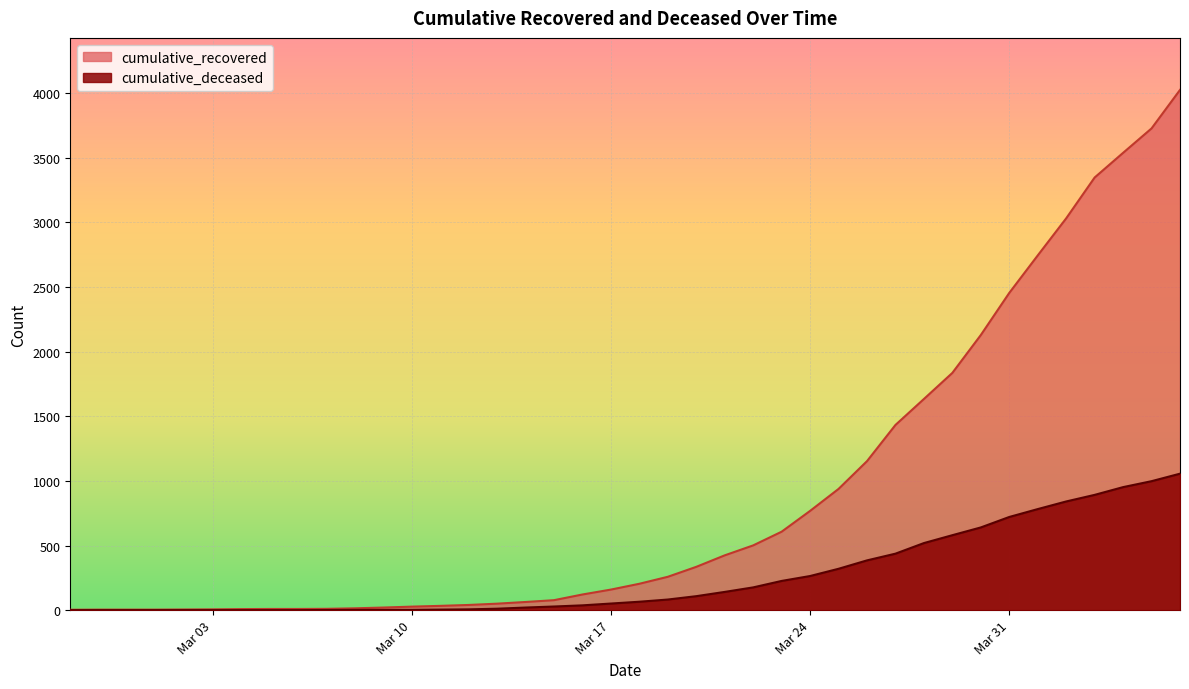

Which series has the widest spread of values?

cumulative_recovered